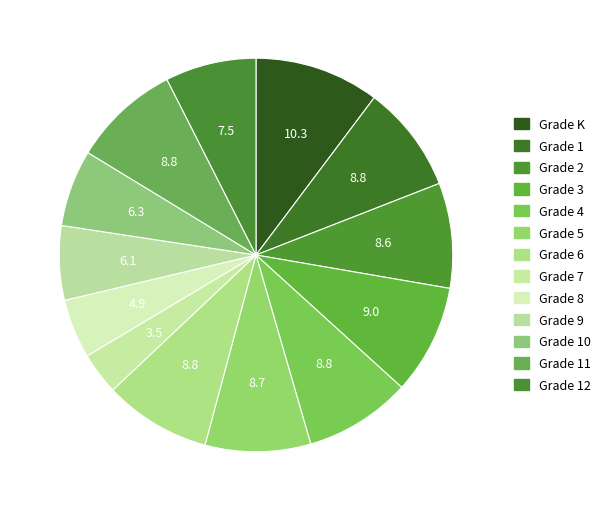

How many slices are in this pie chart?

13